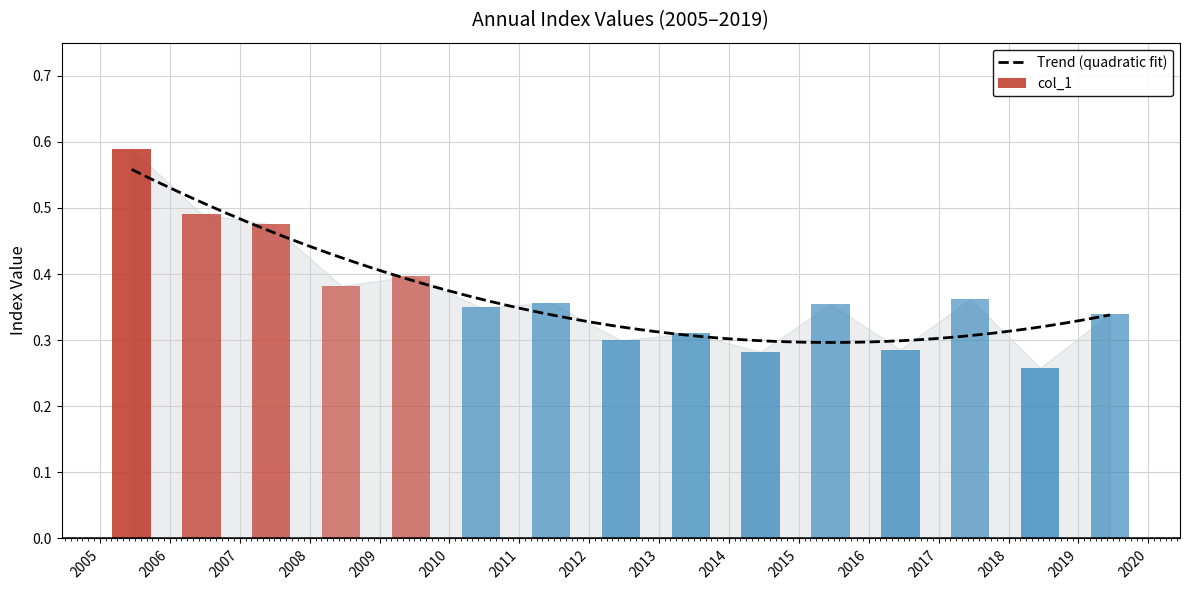

Reading right to left, what are all the values shown in this chart?

2019-06-15=0.3	2018-06-15=0.3	2017-06-15=0.4	2016-06-15=0.3	2015-06-15=0.4	2014-06-15=0.3	2013-06-15=0.3	2012-06-15=0.3	2011-06-15=0.4	2010-06-15=0.3	2009-06-15=0.4	2008-06-15=0.4	2007-06-15=0.5	2006-06-15=0.5	2005-06-15=0.6